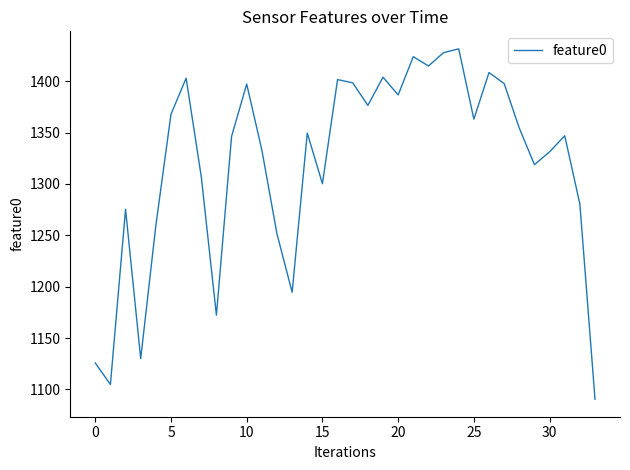

How many interior local valleys (lower than both neighbors) does the data have?

10